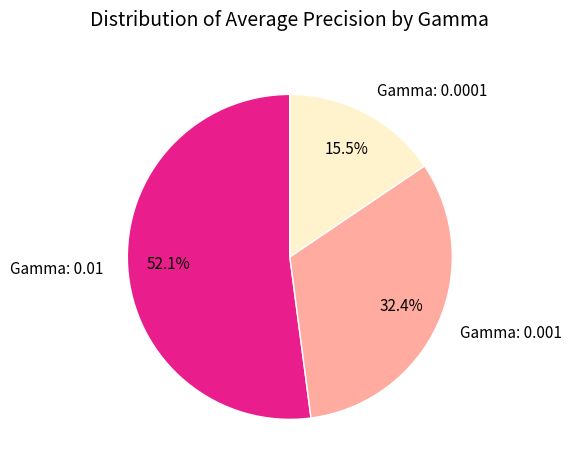

The Gamma: 0.001 slice represents 32% of the pie. True or false?

True